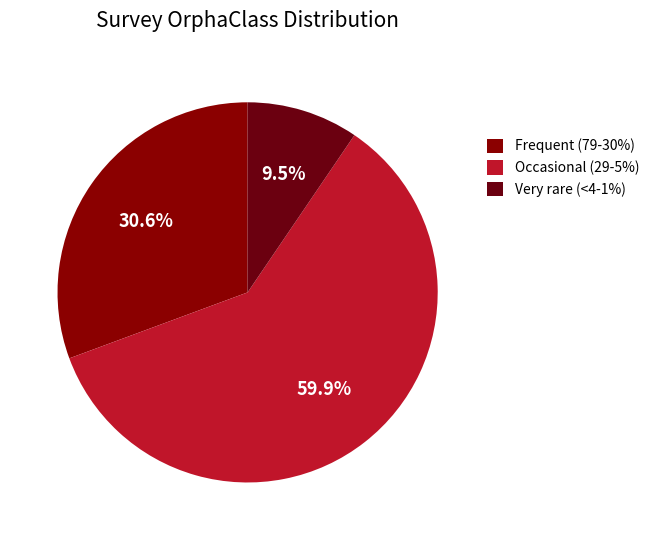

To the nearest percent, what is the average slice percentage?

33%